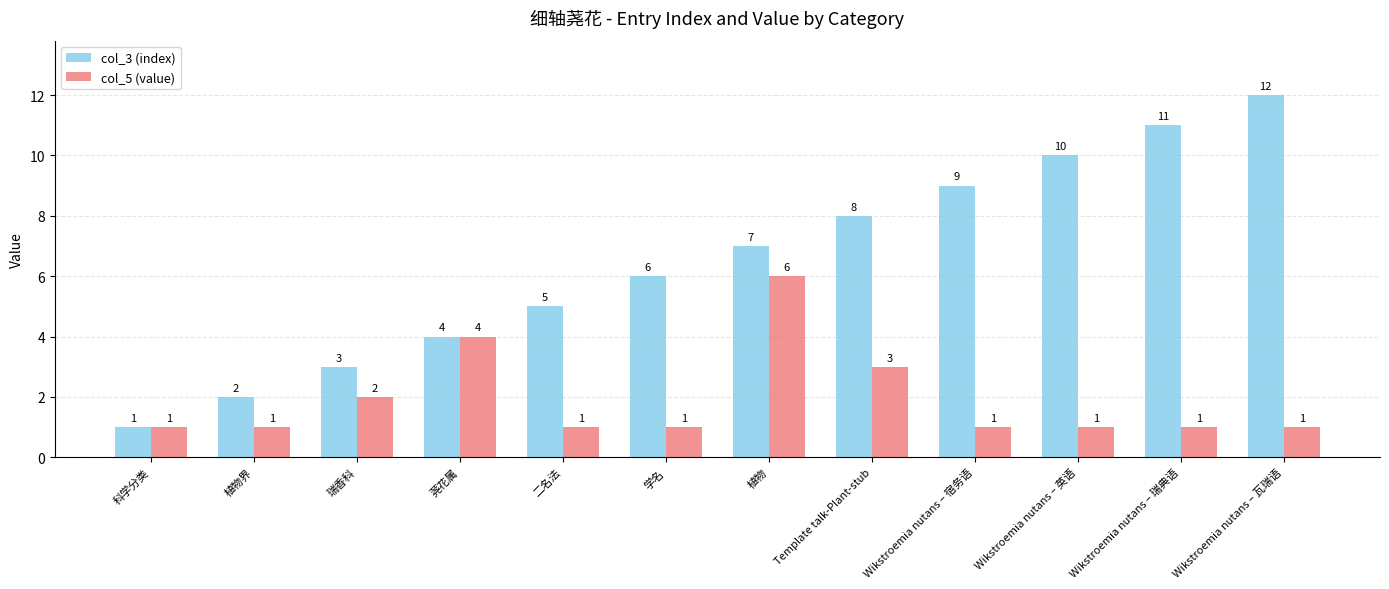

Count the number of data series in this chart.

2